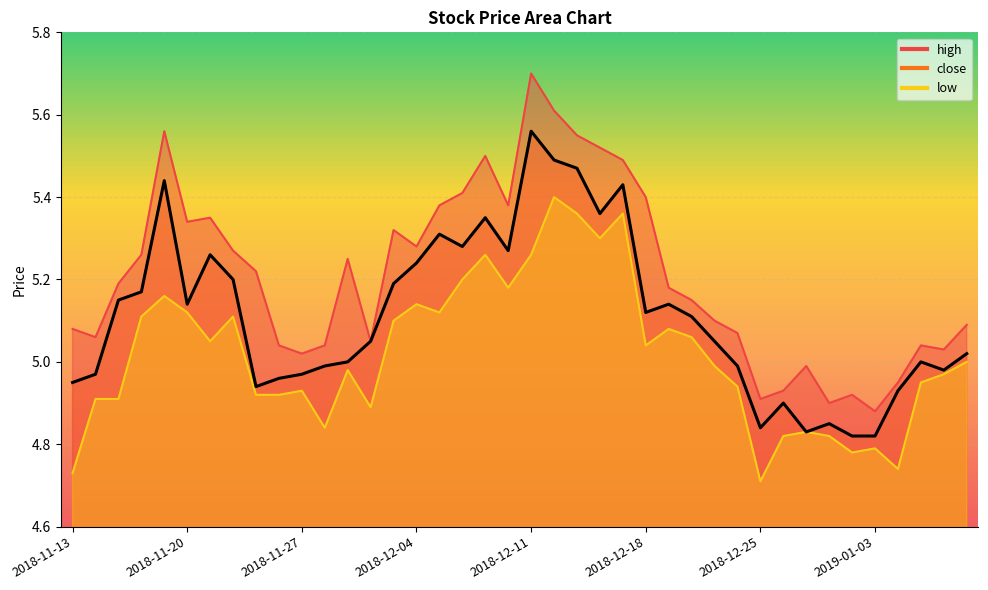

What is the label of the 21st point from the left?

2018-12-11